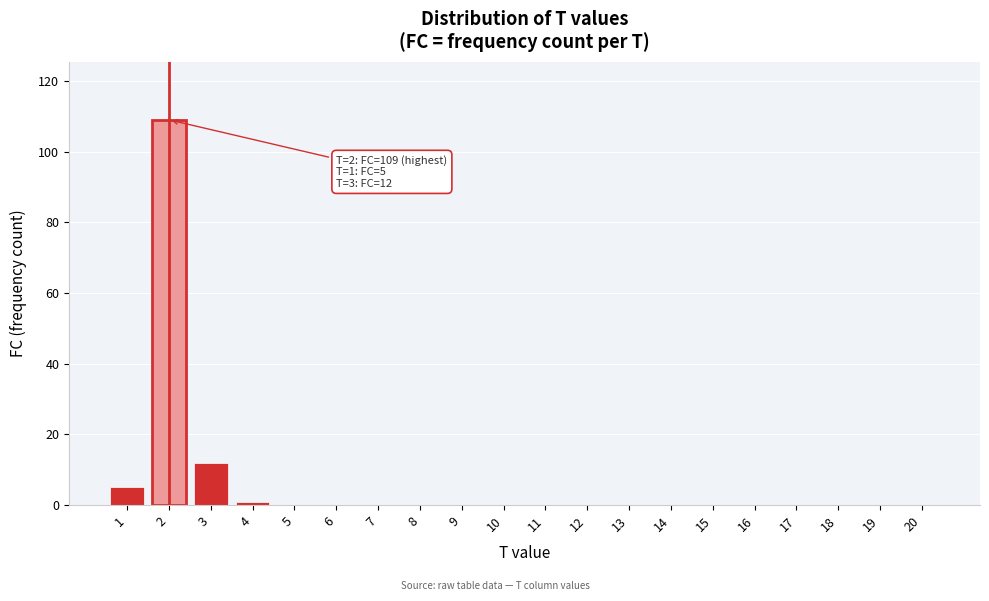

Reading left to right, what are all the values shown in this chart?

1=5	2=109	3=12	4=1	5=0	6=0	7=0	8=0	9=0	10=0	11=0	12=0	13=0	14=0	15=0	16=0	17=0	18=0	19=0	20=0